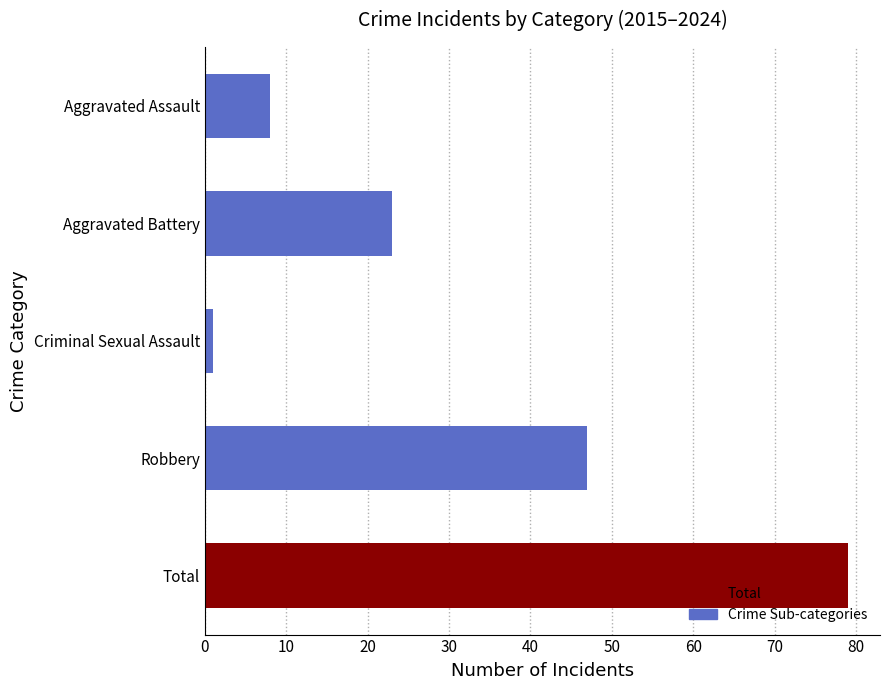

What is the difference between the second highest and minimum values?

46